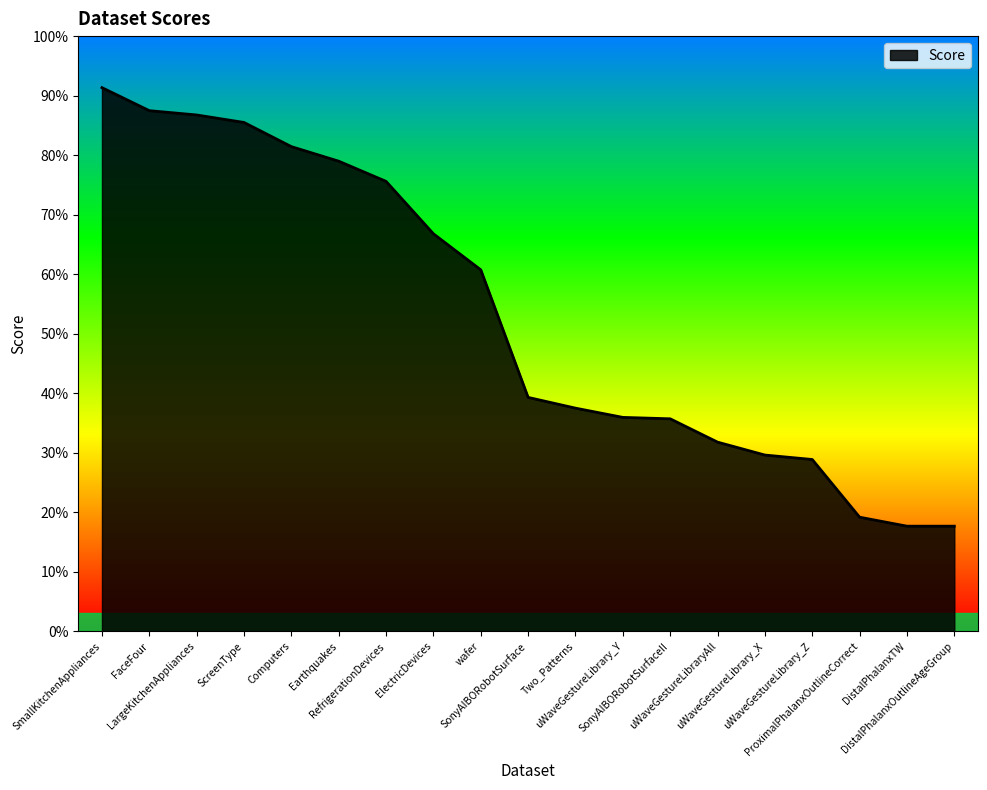

The value at DistalPhalanxOutlineAgeGroup is 0.2. True or false?

True